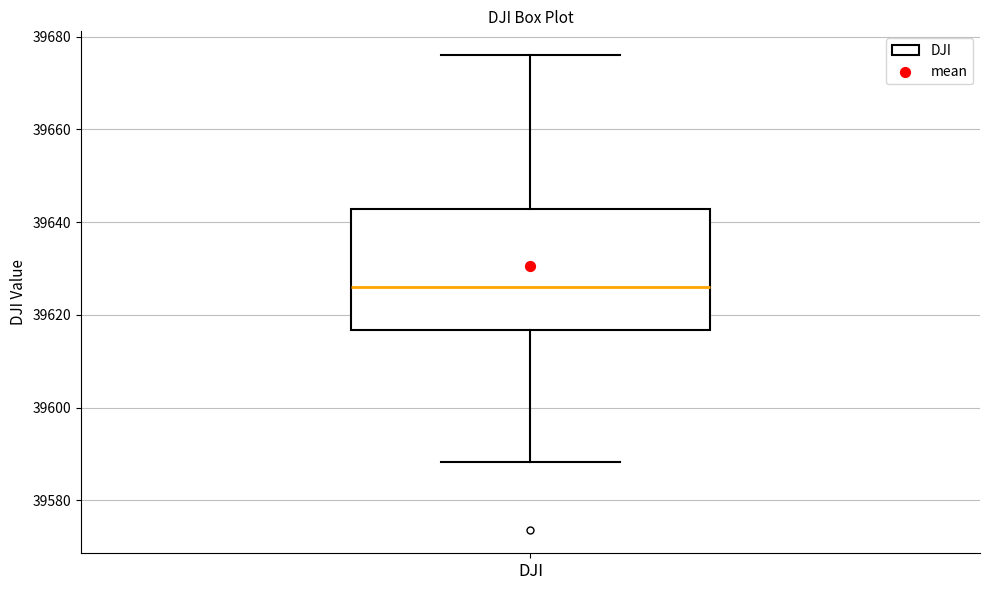

Transcribe this box plot: give where the median line is, the range the box spans, and where the two whiskers end, as read against the y-axis. The values are not printed on the chart, so give them approximately, as read against the axis.

median 39626, box 39616 to 39642, whiskers 39588 to 39676